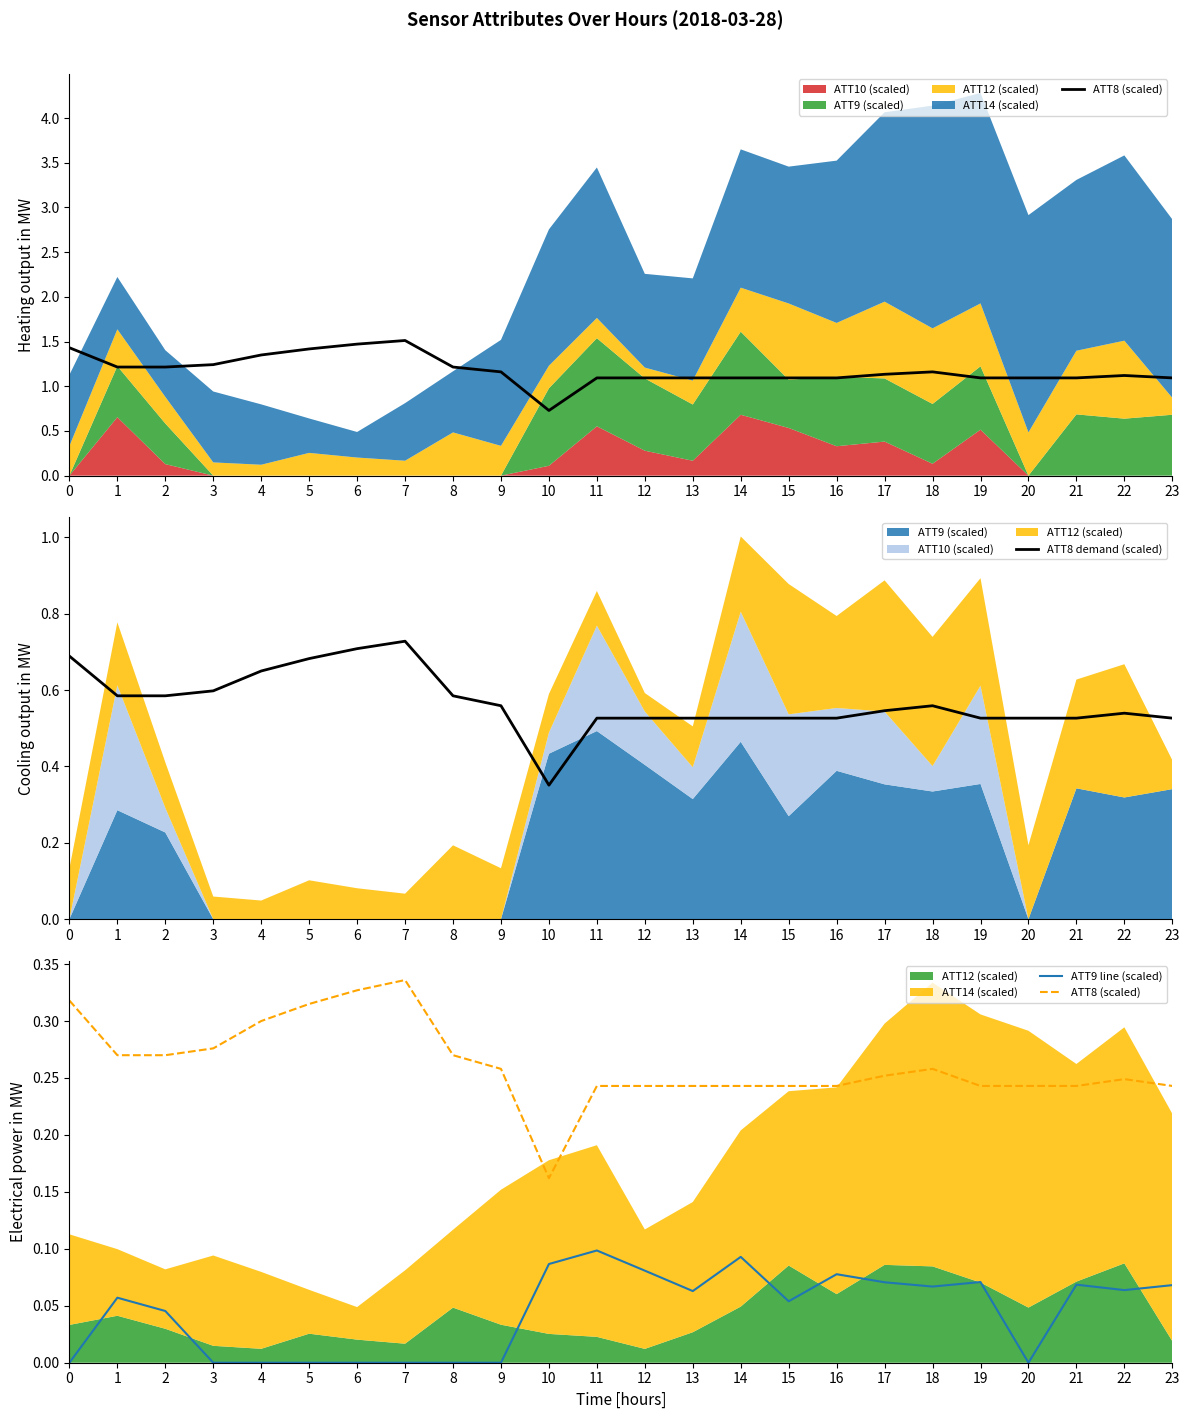

At which category does the chart reach its peak across all series?

7